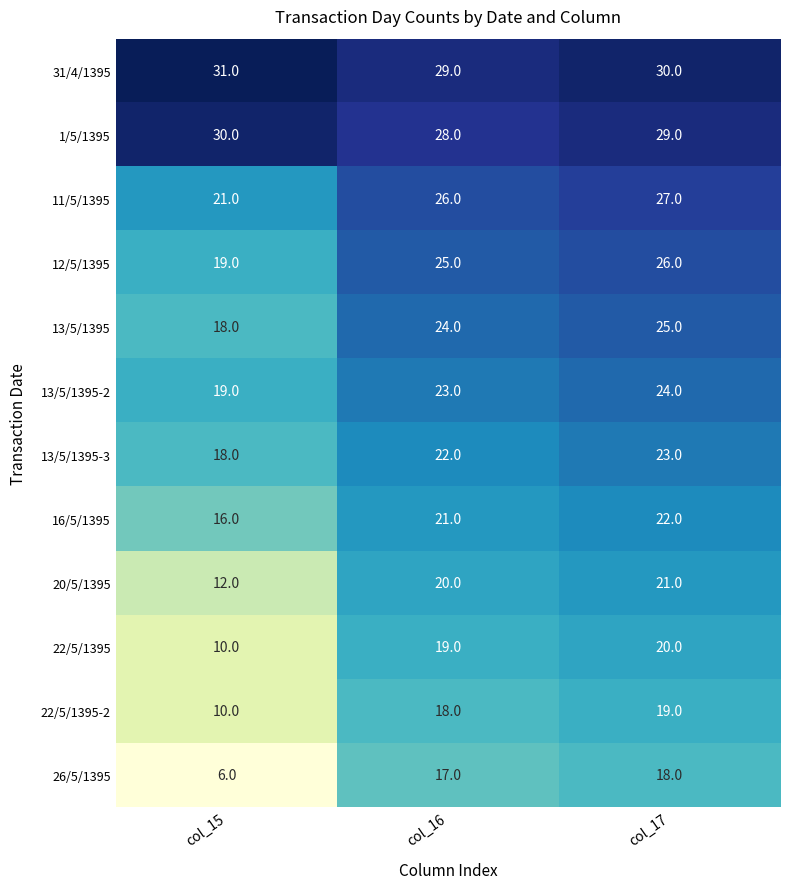

What is the total value across all series at col_15?

210